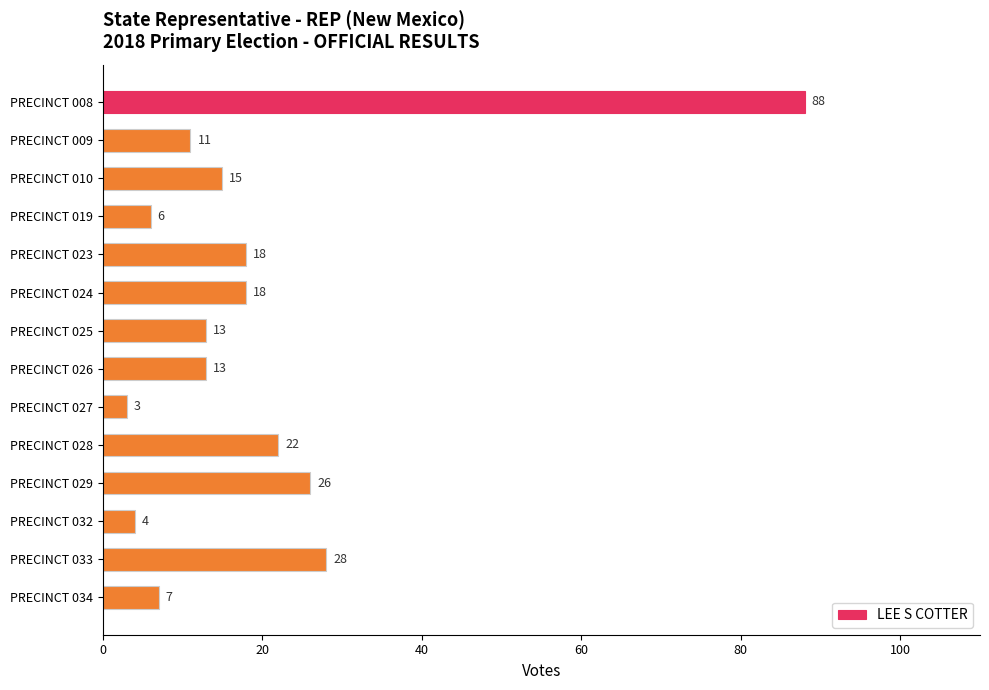

What is the value of the 1st bar from the top?

88